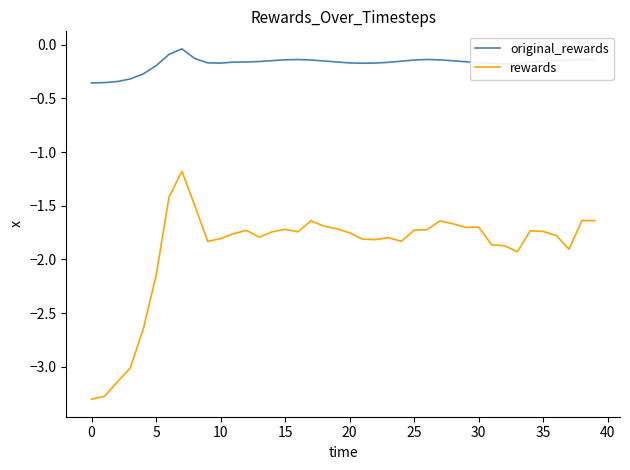

Which series has the widest spread of values?

rewards